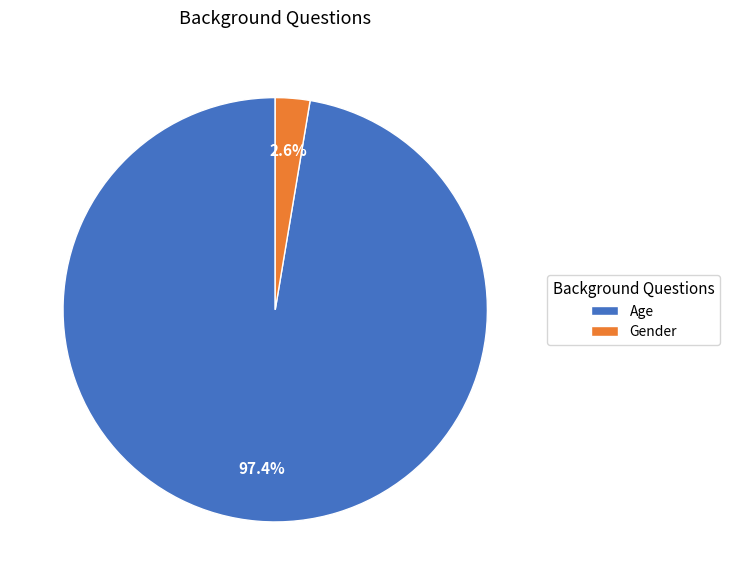

Is it true that Age is 97% of the pie?

True